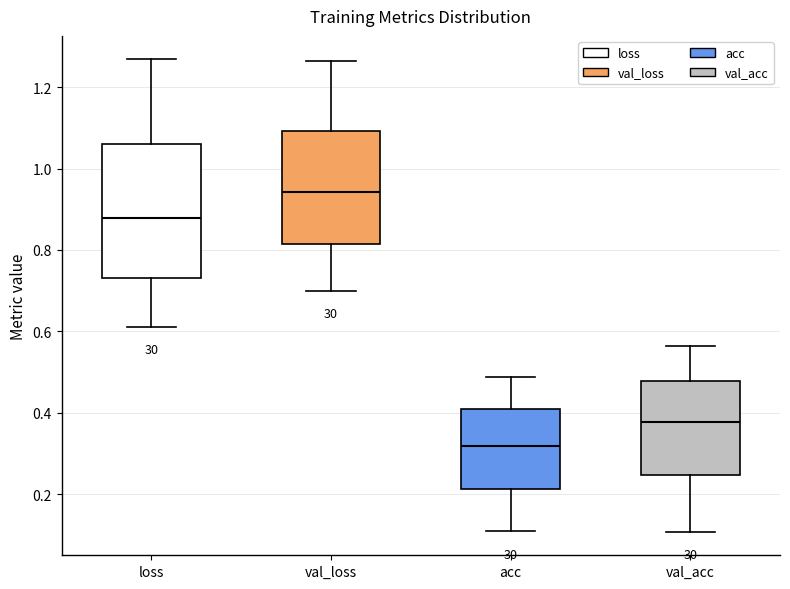

Which box's median line is the lowest?

acc